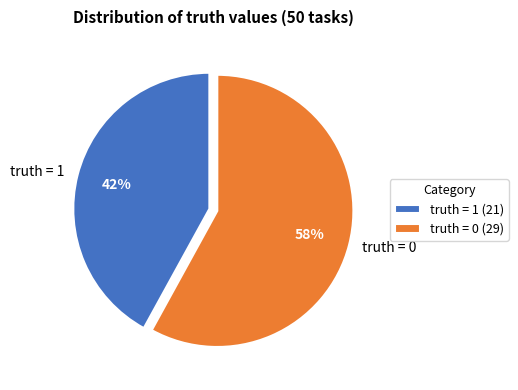

To the nearest percent, what is the average slice percentage?

50%